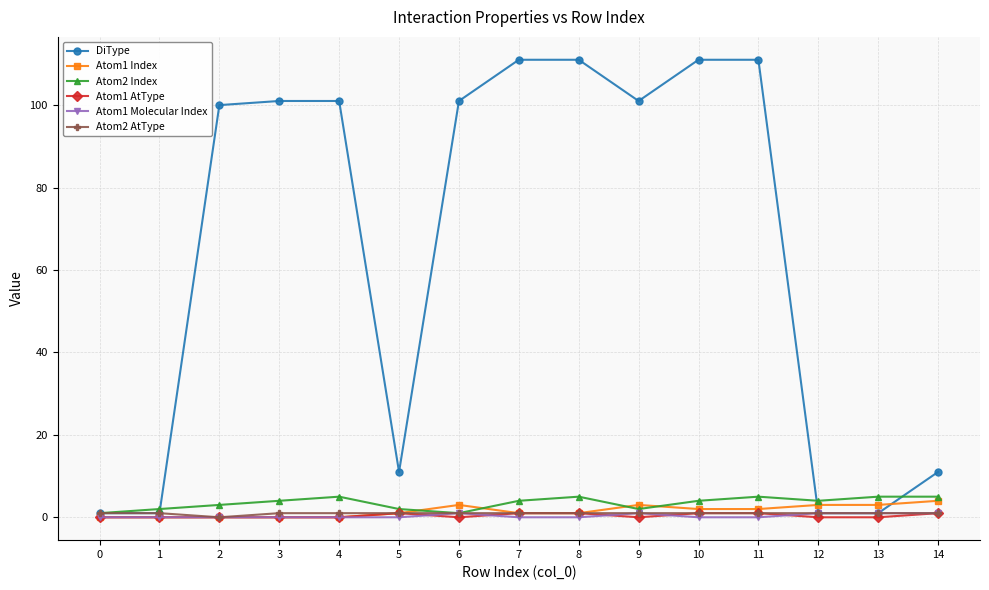

Reading left to right, list all the values displayed in this chart.

DiType: 1	1	100	101	101	11	101	111	111	101	111	111	1	1	11
Atom1 Index: 0	0	0	0	0	1	3	1	1	3	2	2	3	3	4
Atom2 Index: 1	2	3	4	5	2	1	4	5	2	4	5	4	5	5
Atom1 AtType: 0	0	0	0	0	1	0	1	1	0	1	1	0	0	1
Atom1 Molecular Index: 0	0	0	0	0	0	1	0	0	1	0	0	1	1	1
Atom2 AtType: 1	1	0	1	1	1	1	1	1	1	1	1	1	1	1